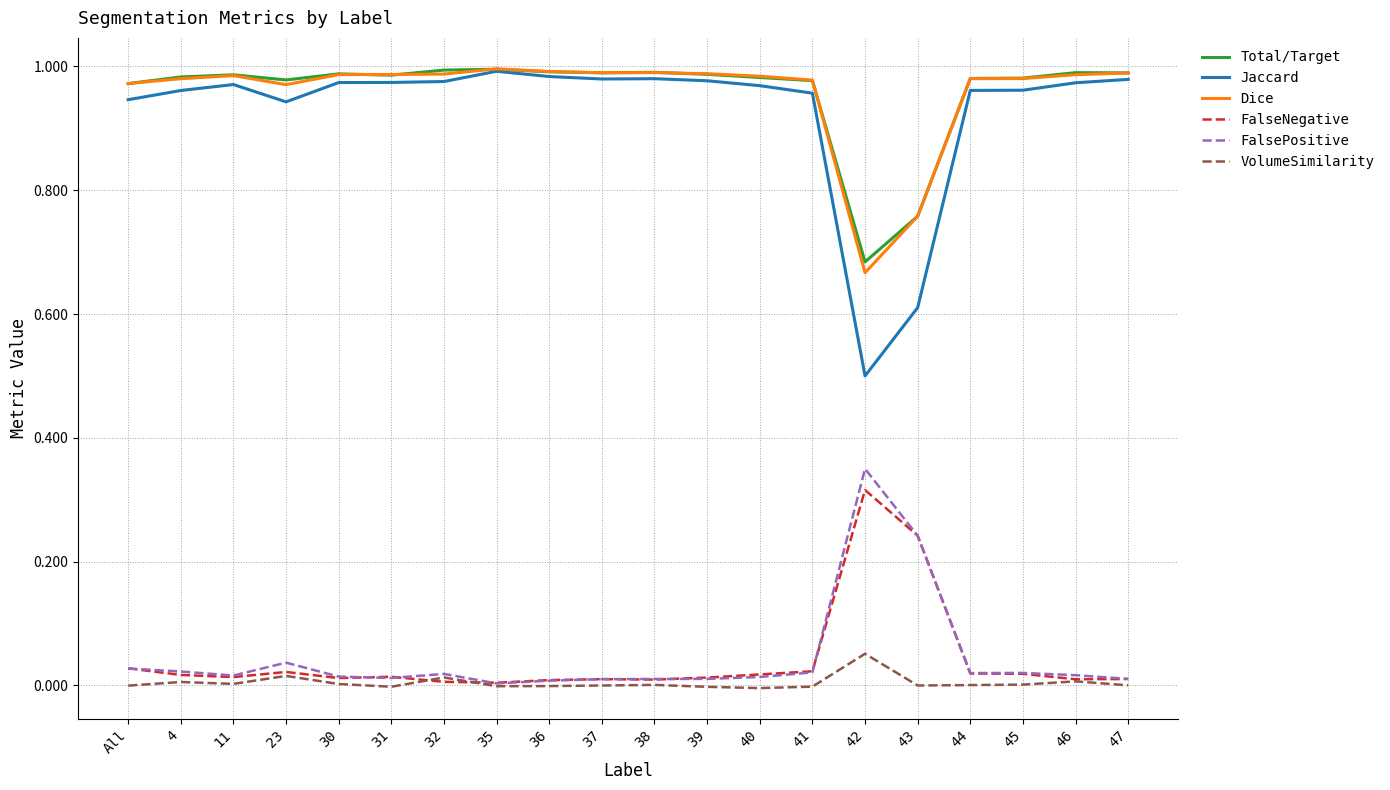

The Jaccard series shows 1.0 at 31. True or false?

True